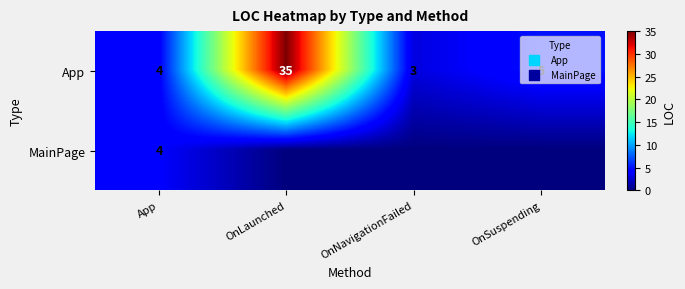

Which category has the lowest value across all series?

OnLaunched